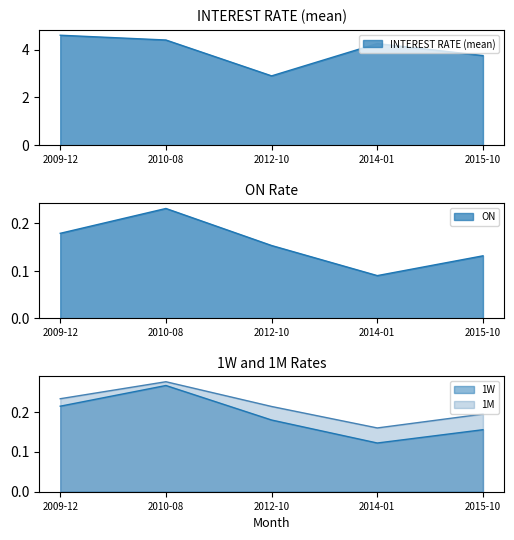

Which has a higher value, 2009-12 or 2014-01?

2009-12